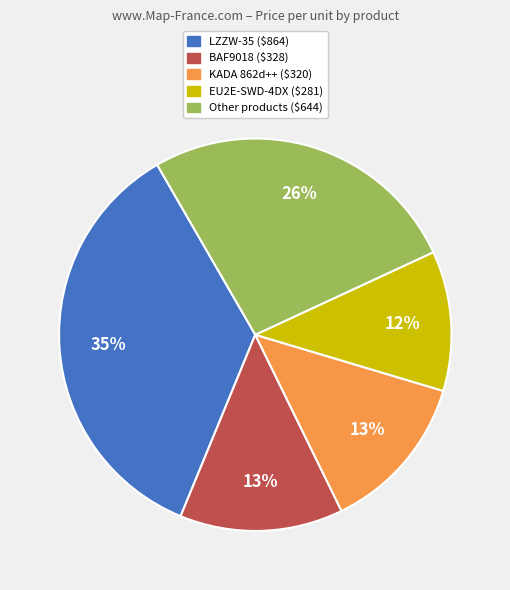

Does any single category account for the majority?

No